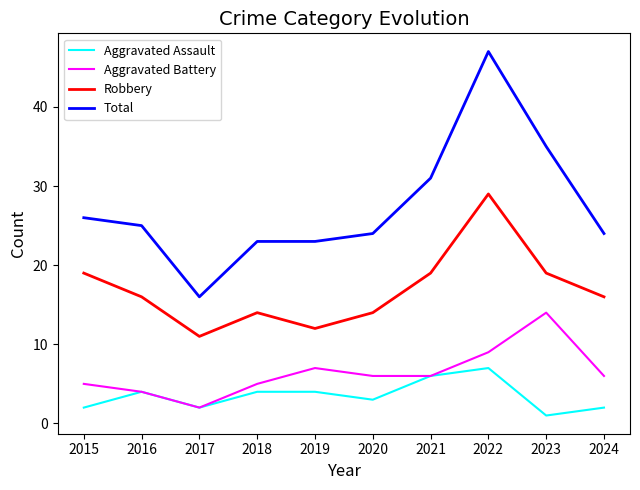

What is the difference between the highest and lowest values at 2024?

22